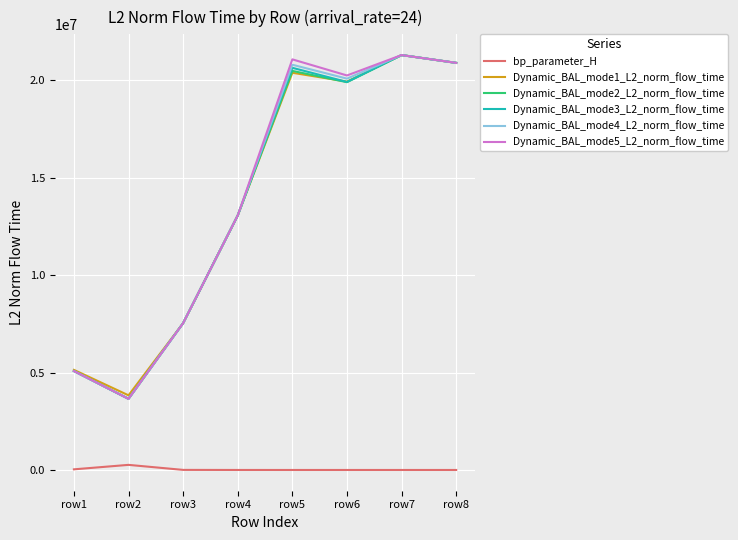

Is the value of Dynamic_BAL_mode1_L2_norm_flow_time at row1 greater than the value of Dynamic_BAL_mode4_L2_norm_flow_time at row4?

No